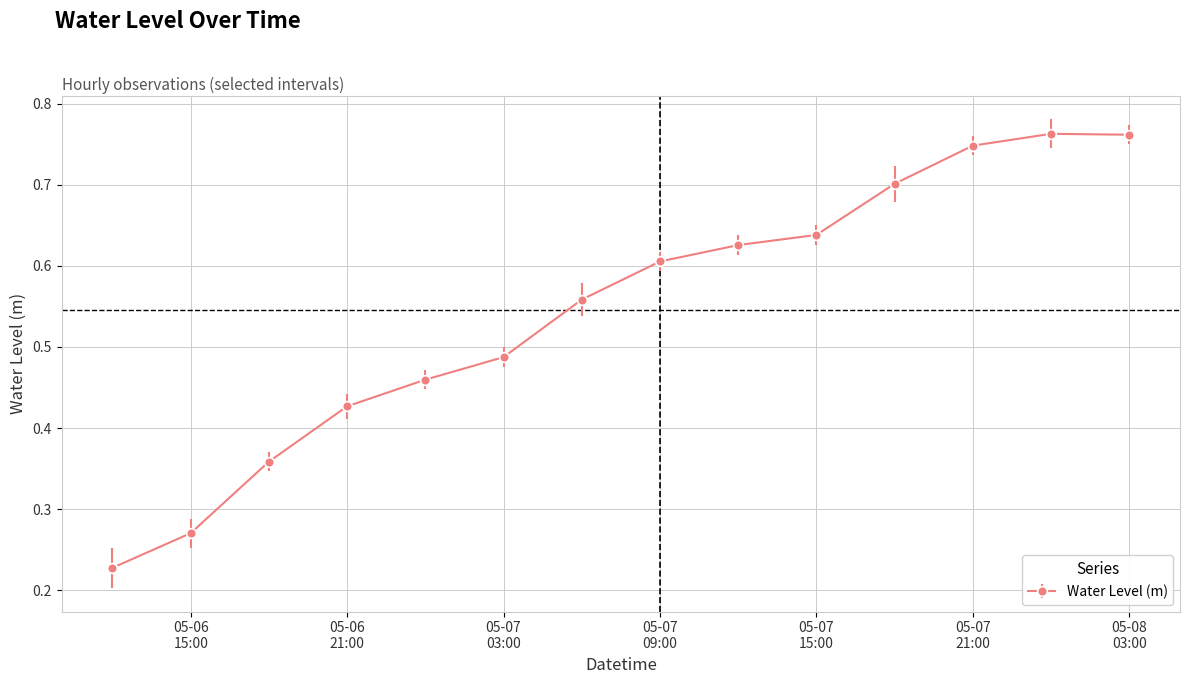

What is the sum of all values?

7.6